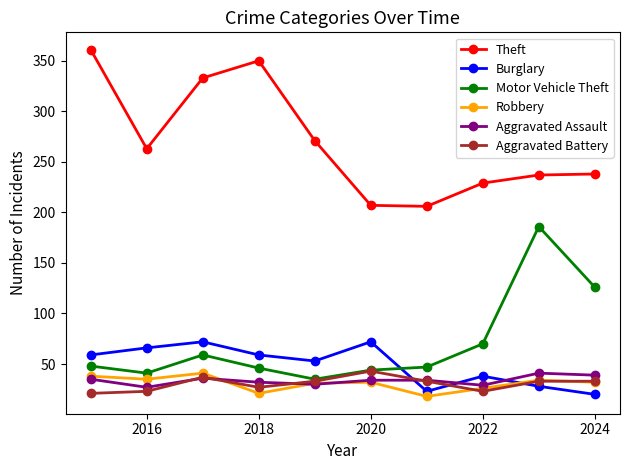

Does the chart have visible grid lines?

No